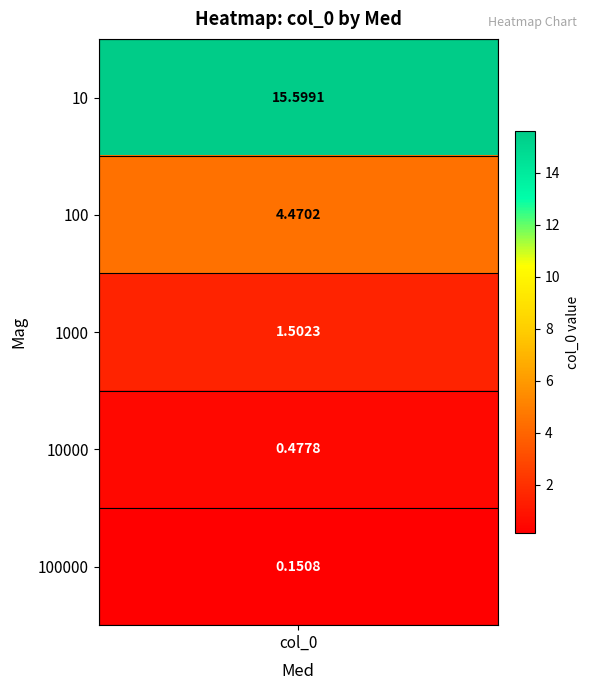

What is the average value?

4.4